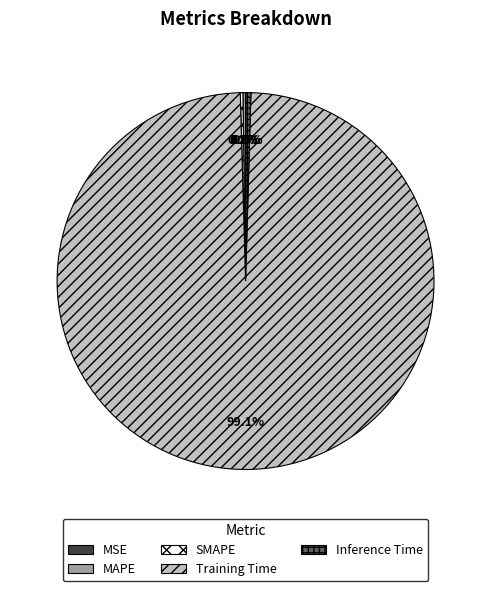

Which category has the biggest portion of the pie?

Training Time